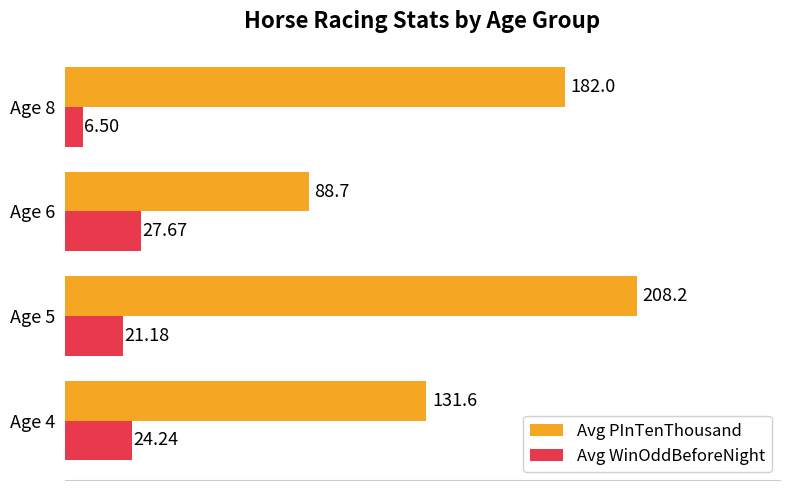

Which series has the largest total across all categories?

Avg PInTenThousand